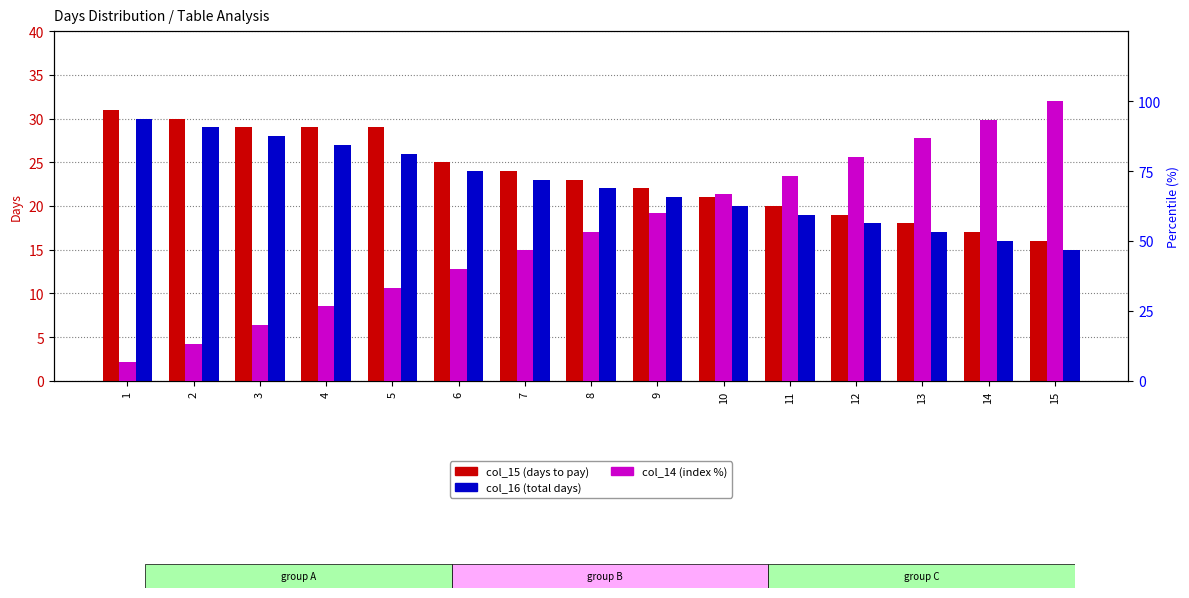

How many data points in col_16 (total days) are less than 22?

7